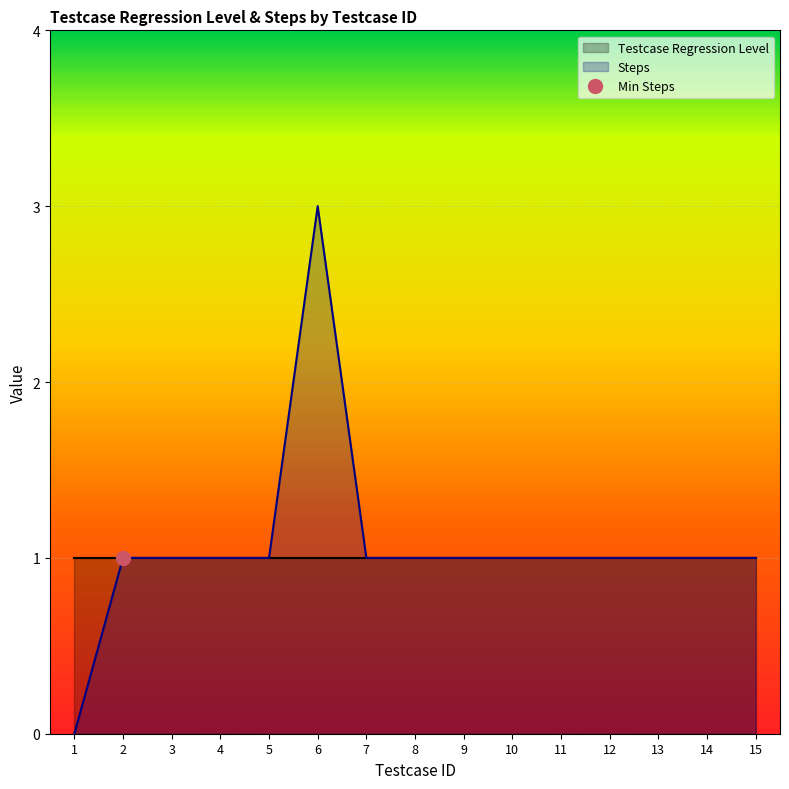

What is the sum of the values at 2 and 6?

4